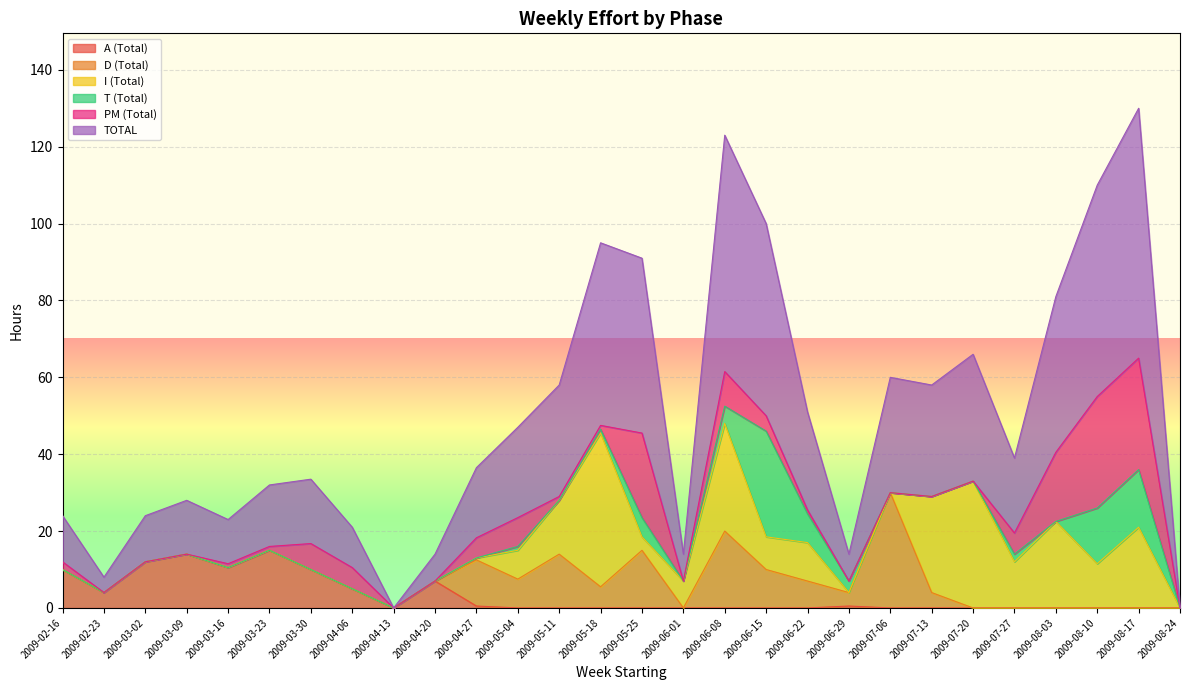

True or false: A (Total) has a value of 12.0 at 2009-03-02.

True